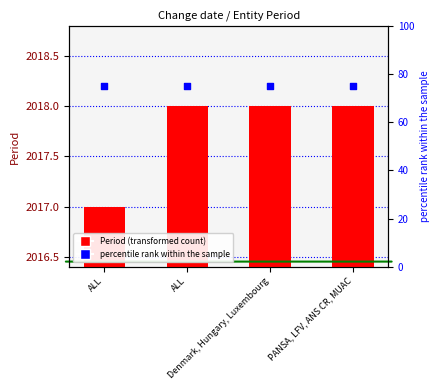

Which series contains the highest Y value?

Period